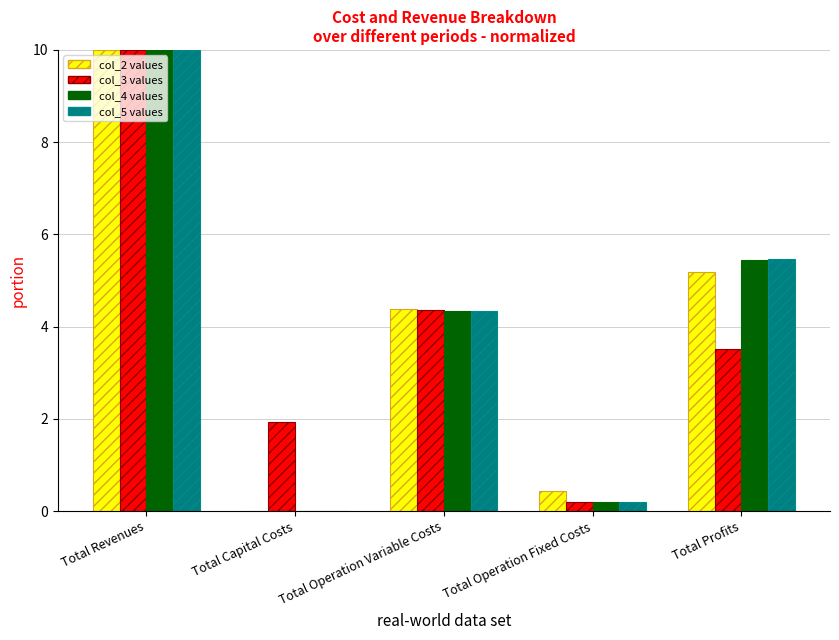

At which category does the chart reach its peak across all series?

Total Revenues